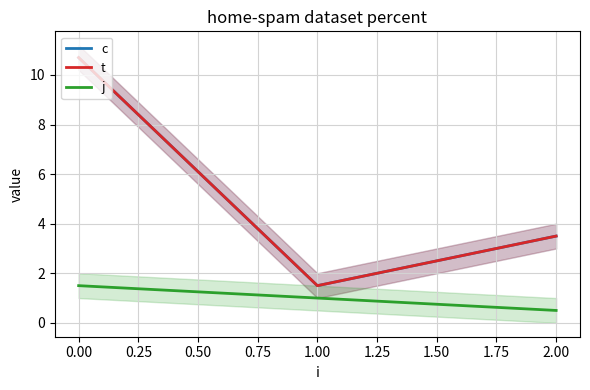

Reading left to right, extract all data points from this chart.

c: 10.7	1.5	3.5
t: 10.7	1.5	3.5
j: 1.5	1.0	0.5